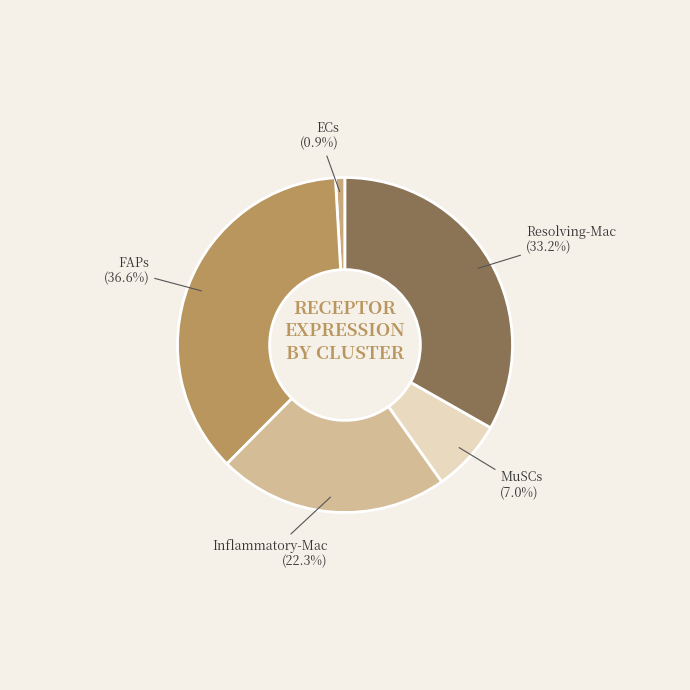

Which category has the biggest portion of the pie?

FAPs